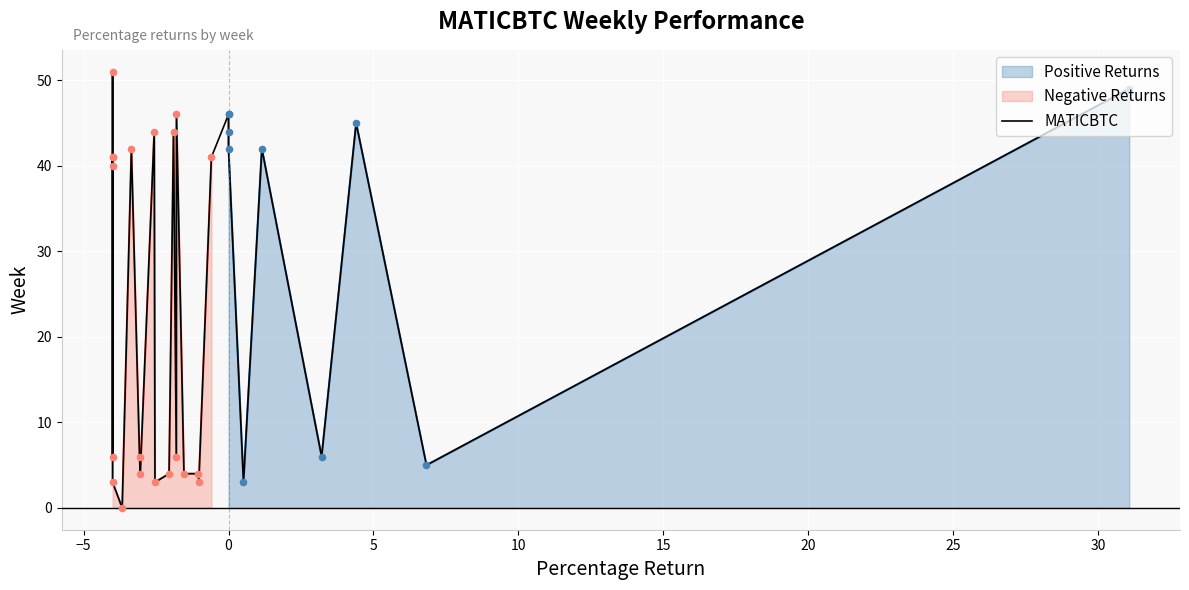

What is the maximum value for Negative Returns?

51